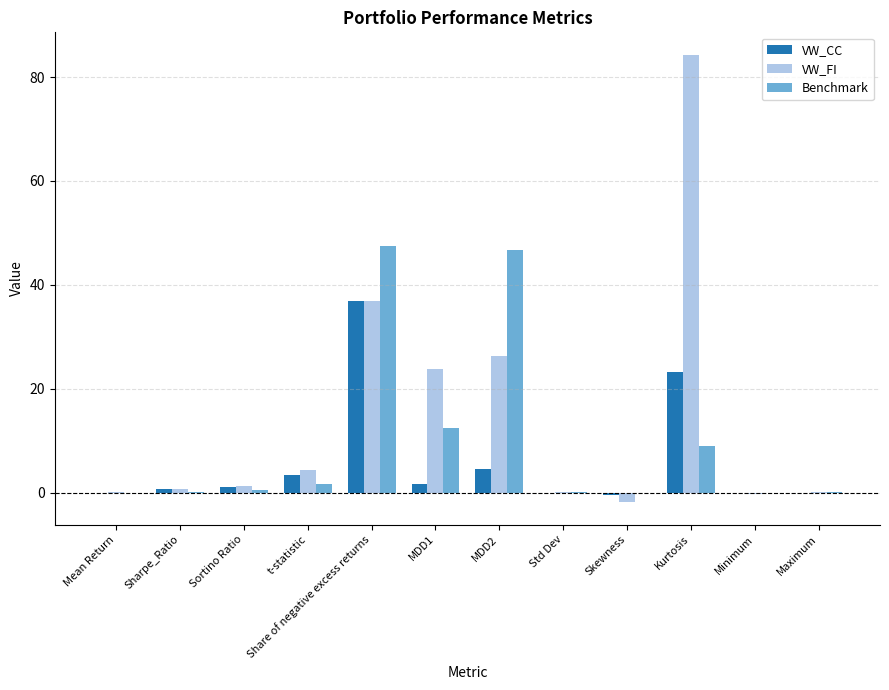

The VW_CC series shows 5.9 at Kurtosis. True or false?

False